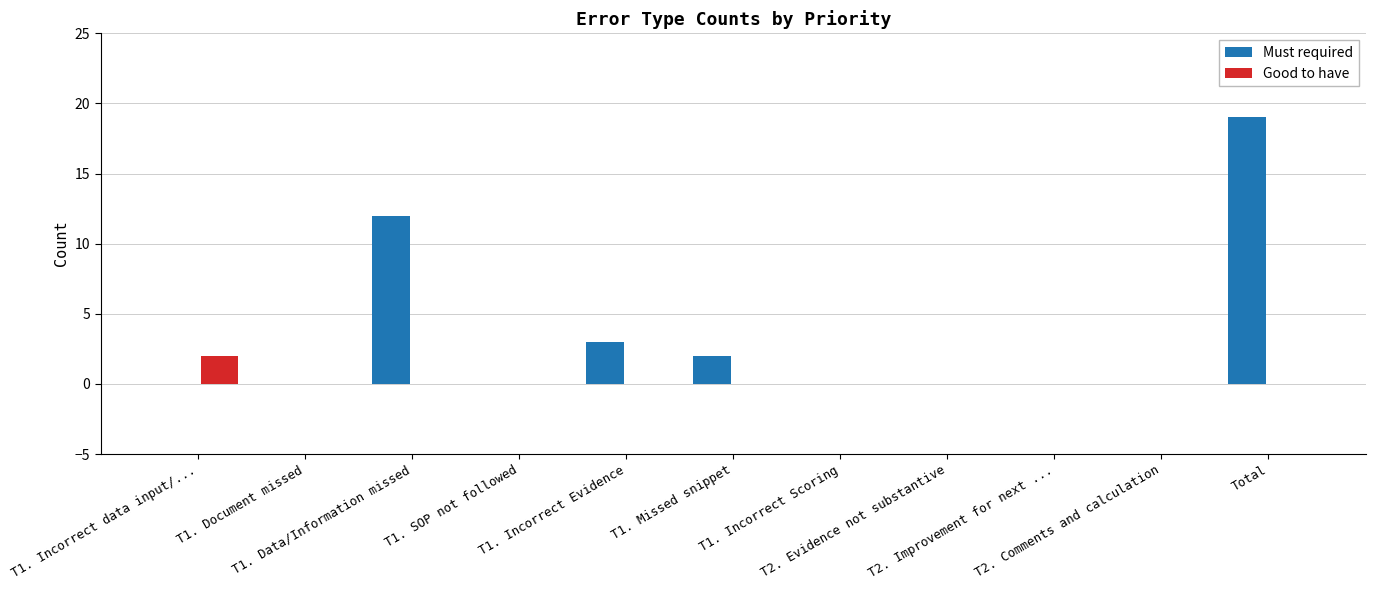

The value of Must required at T1. Missed snippet is 2. True or false?

True